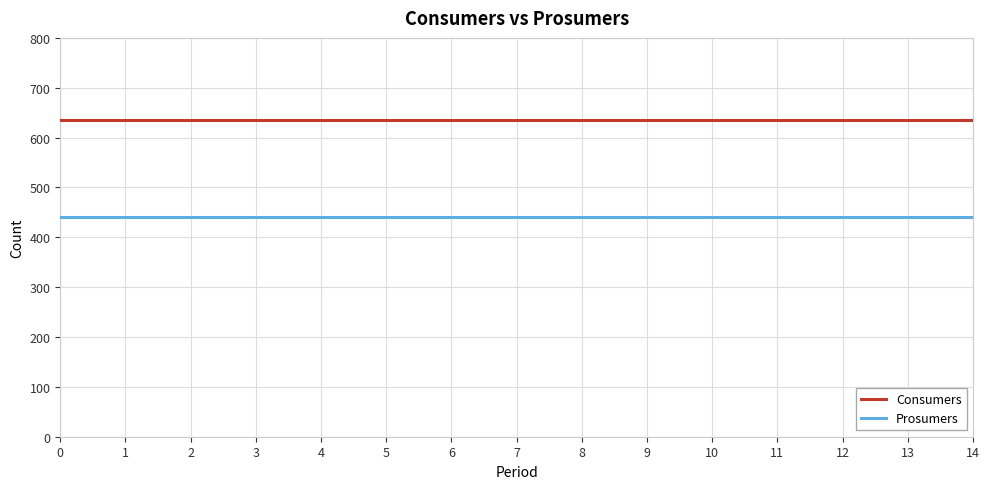

What is the average value of the Prosumers series?

440